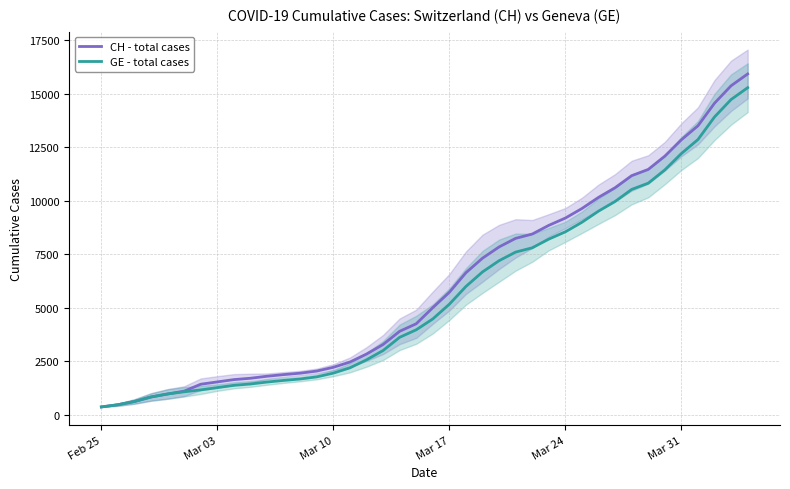

List the series in order of their peak value, lowest first.

GE - total cases, CH - total cases